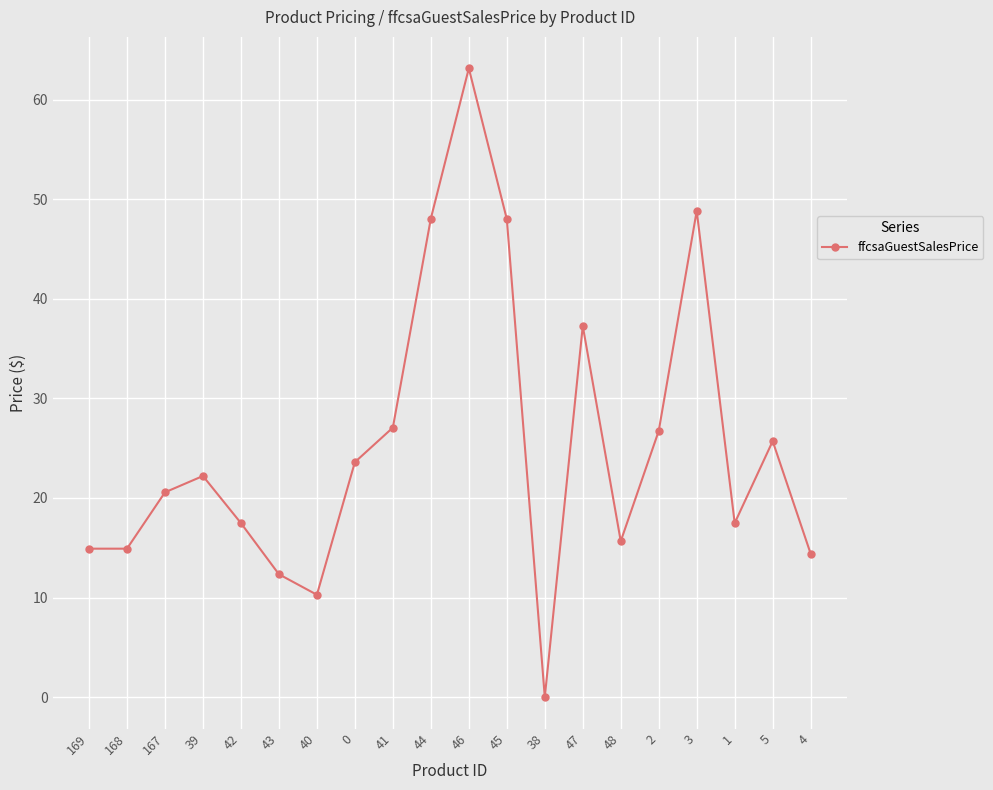

What is the average value?

25.4